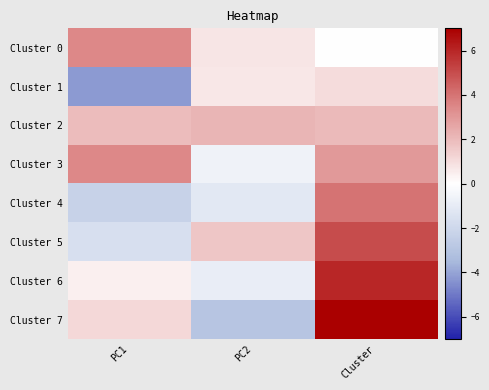

Which series changed the most between PC1 and PC2?

Cluster 1